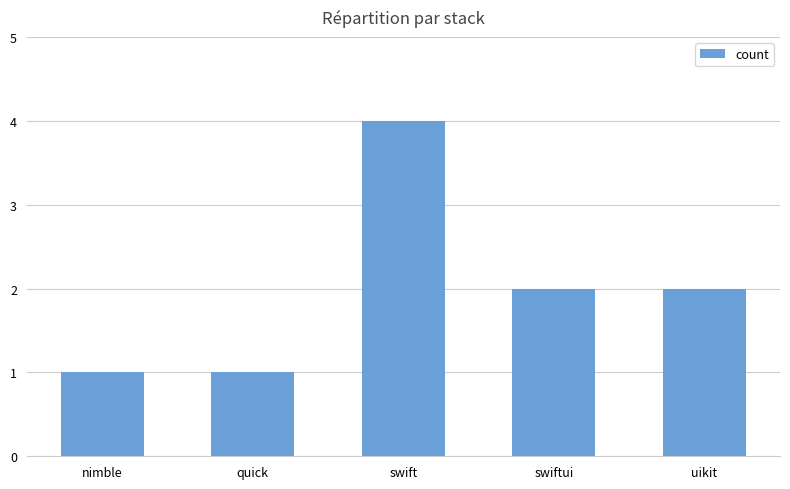

How many data points are less than 2?

2